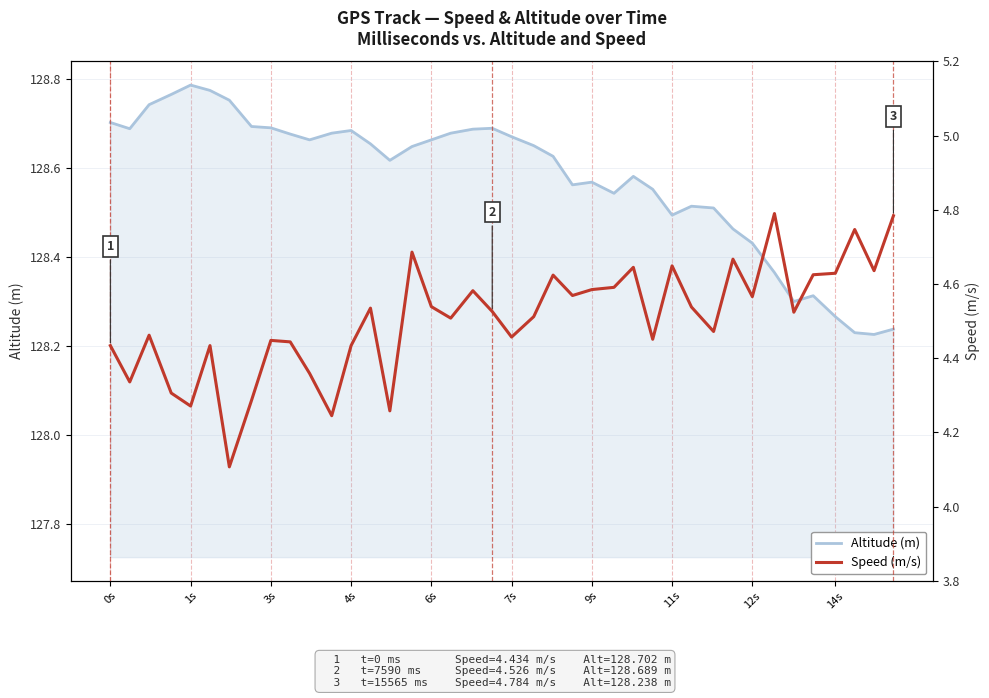

True or false: Altitude (m) and Speed (m/s) intersect in this chart.

False